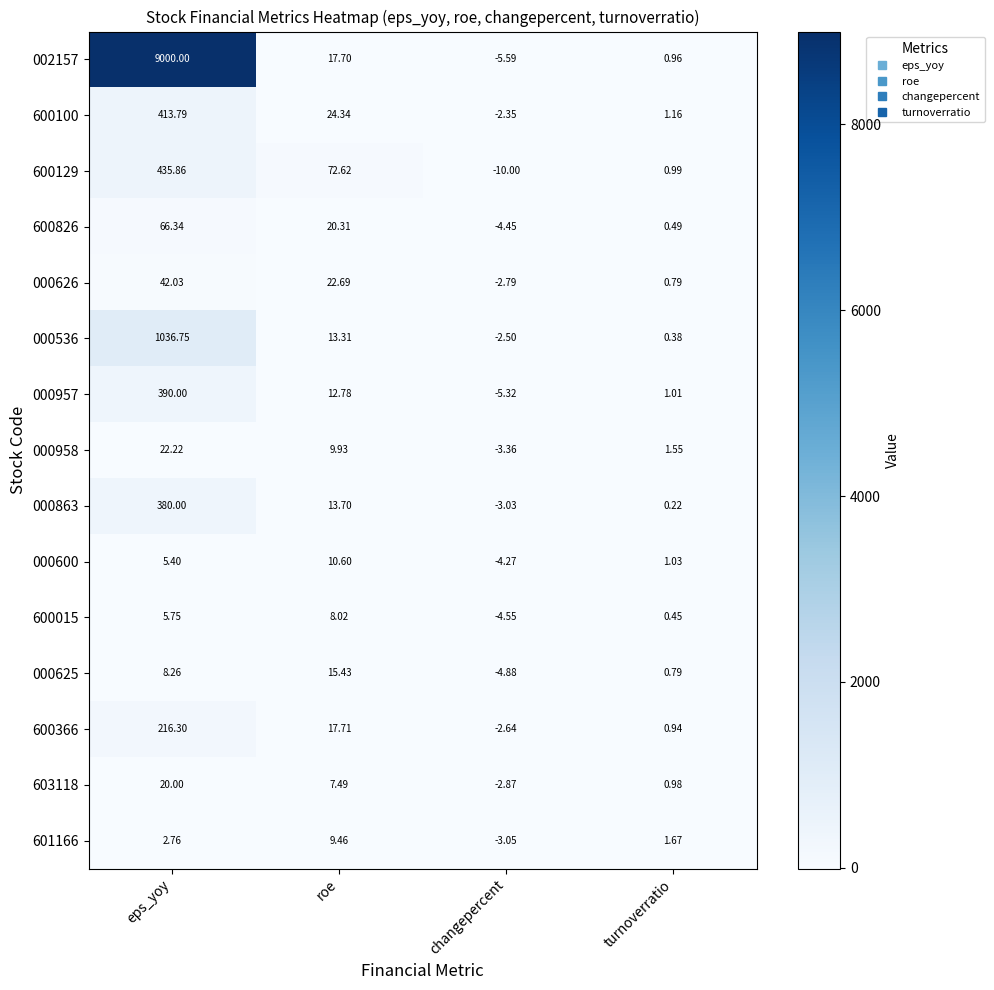

At which label is 600129 closest to 212?

roe